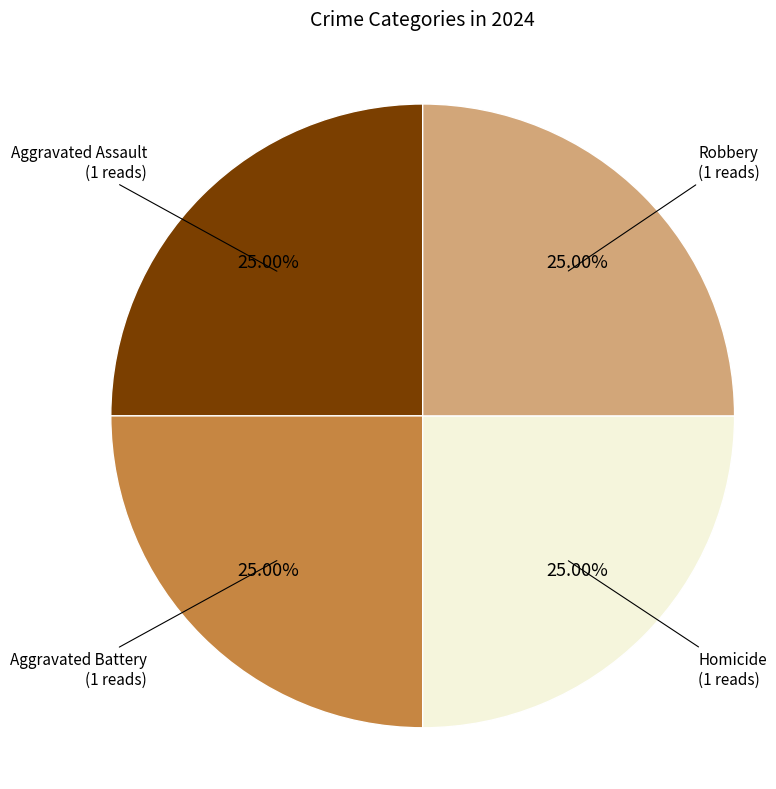

Approximately how many times larger is the value at Aggravated Battery compared to Homicide?

1.0